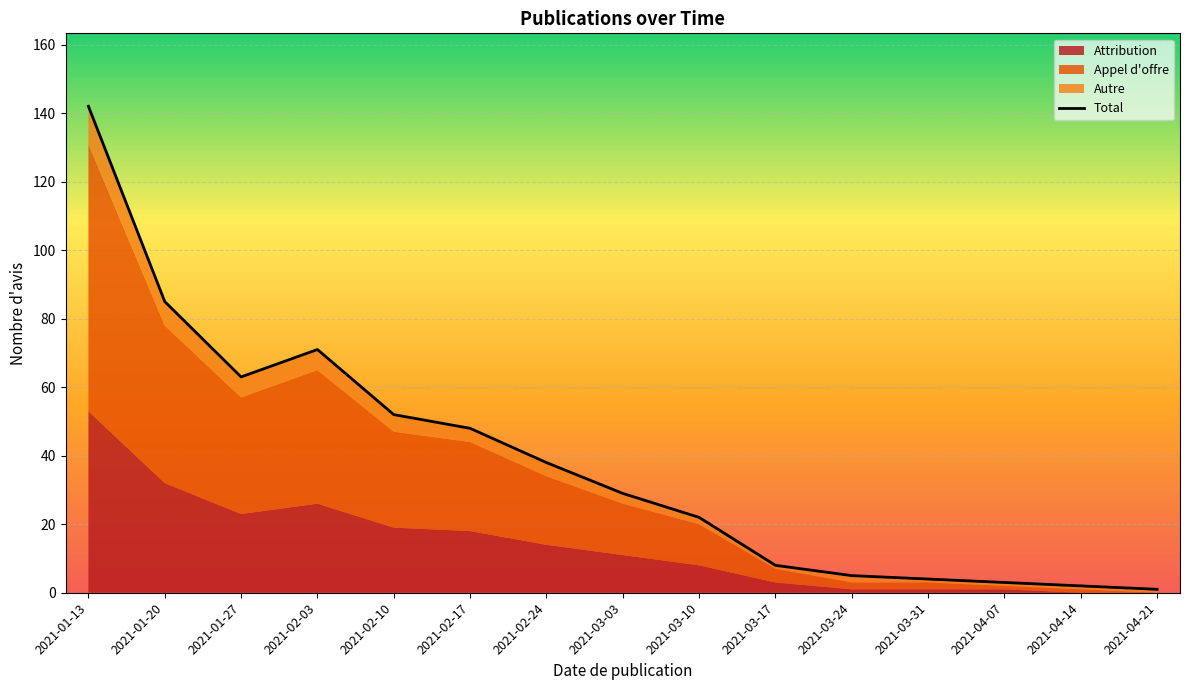

How many lines are shown in the chart?

1